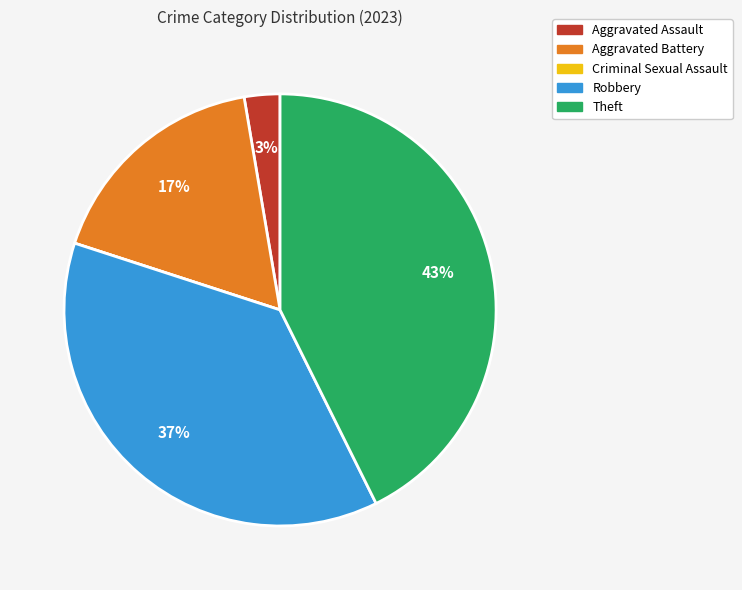

Do Aggravated Assault and Robbery together represent more than half of the pie?

No